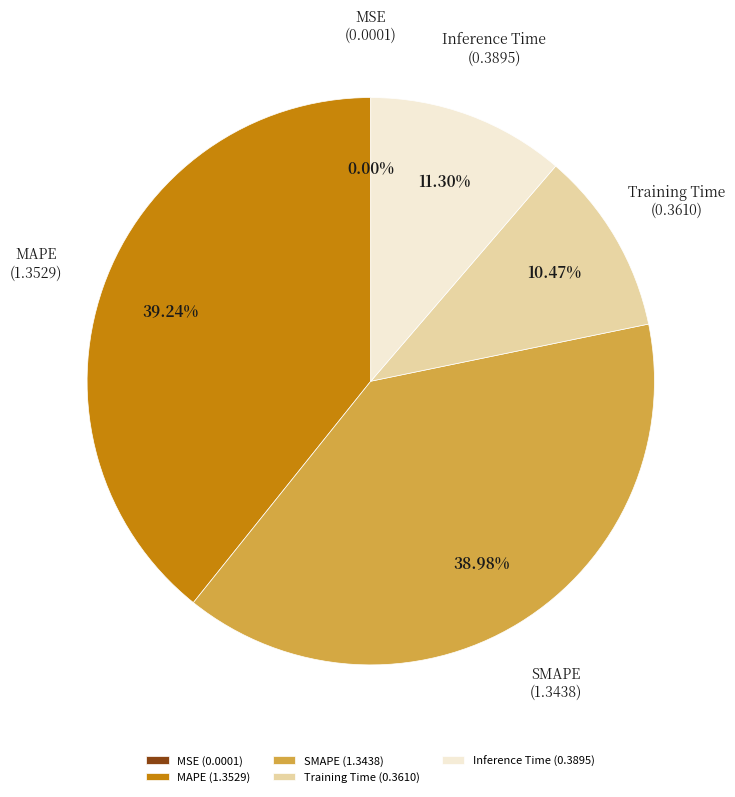

Is it true that Training Time is 10% of the pie?

True